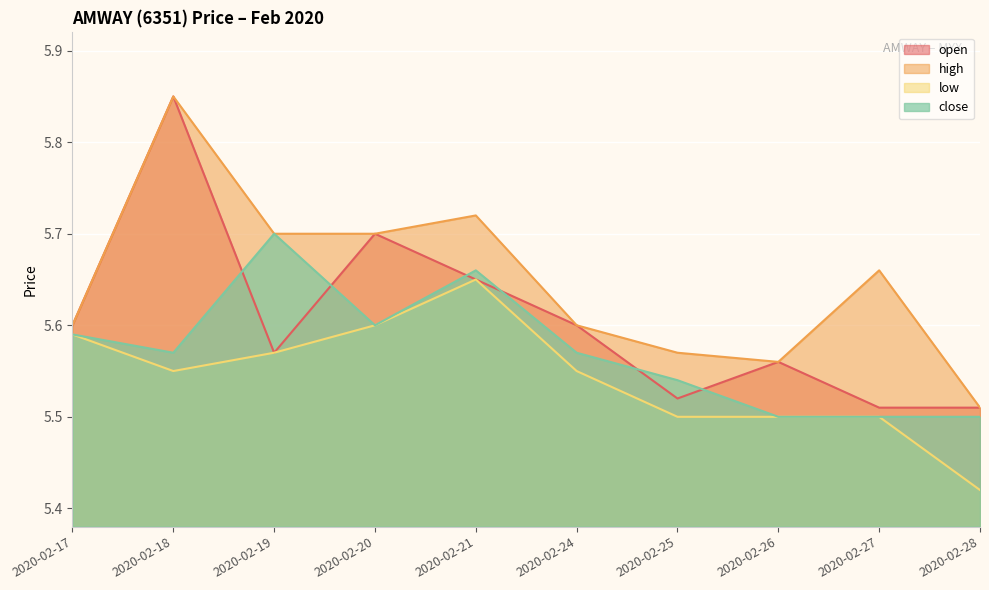

What is the greatest value displayed?

5.8